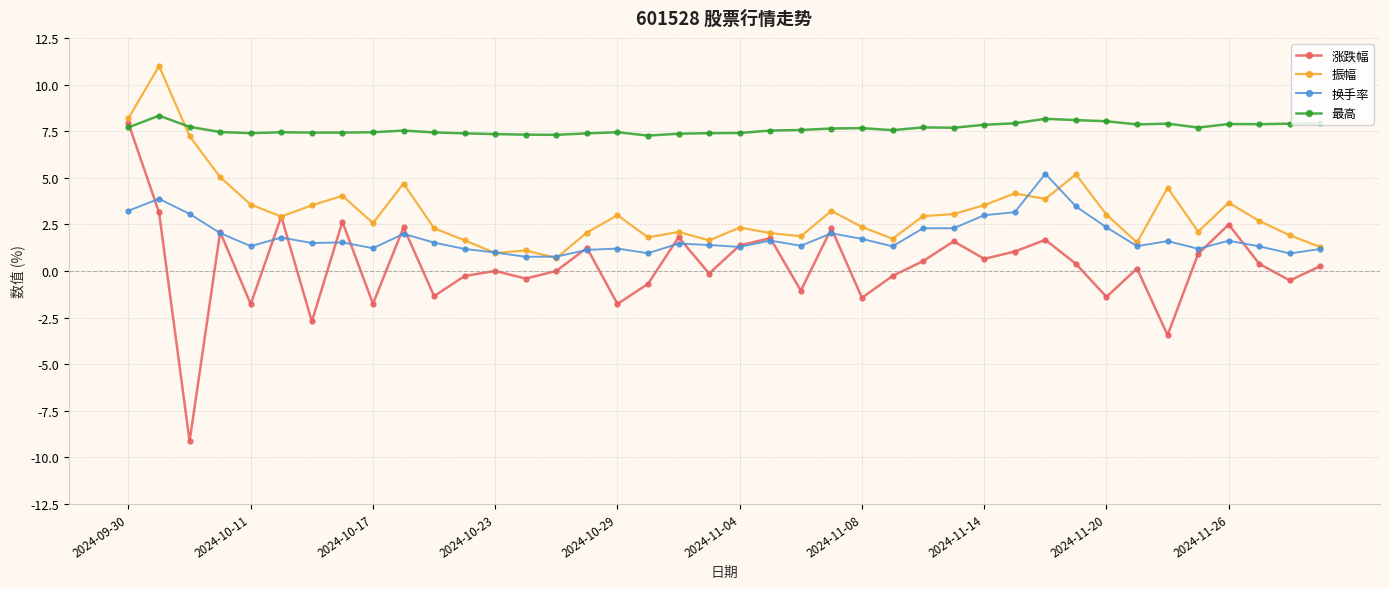

Does the chart have visible grid lines?

Yes